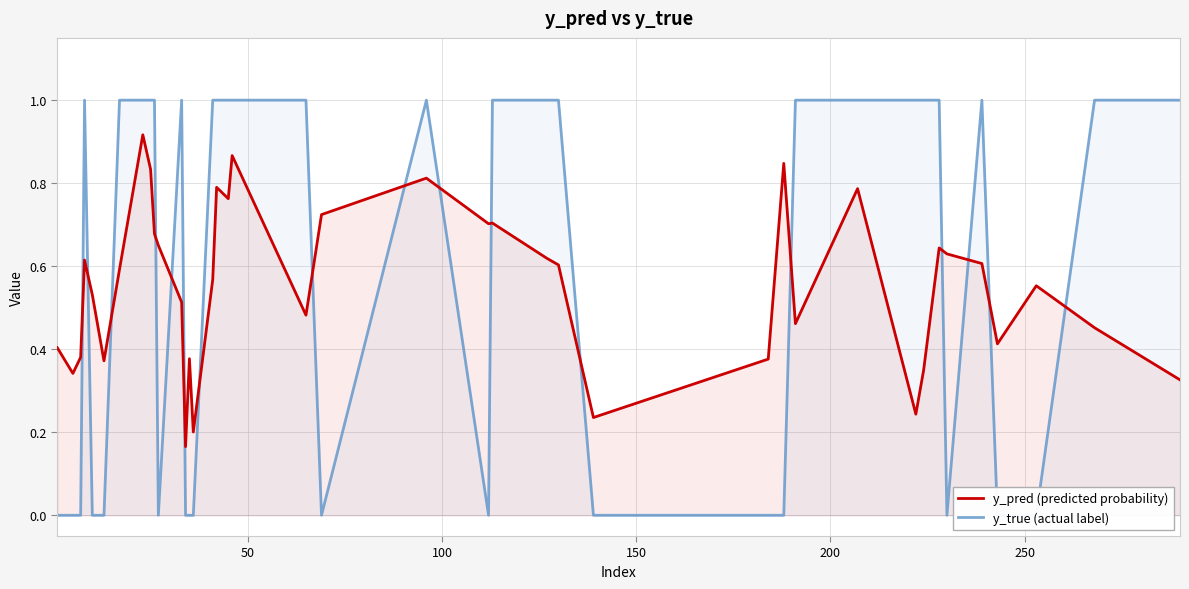

What is the average value of the y_pred (predicted probability) series?

0.6